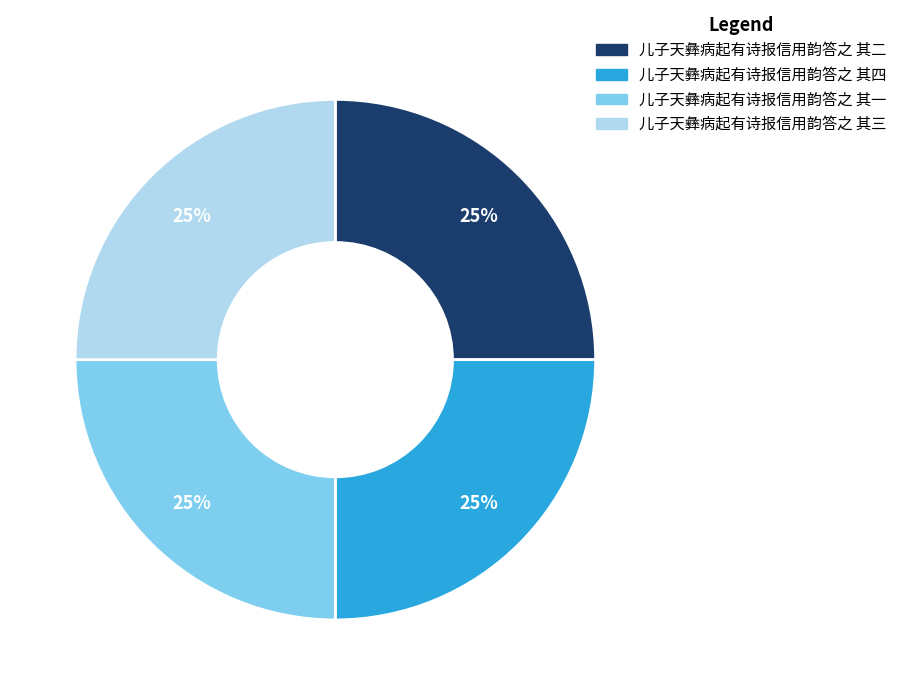

What percentage is the 儿子天彝病起有诗报信用韵答之 其一 slice, to the nearest percent?

25%